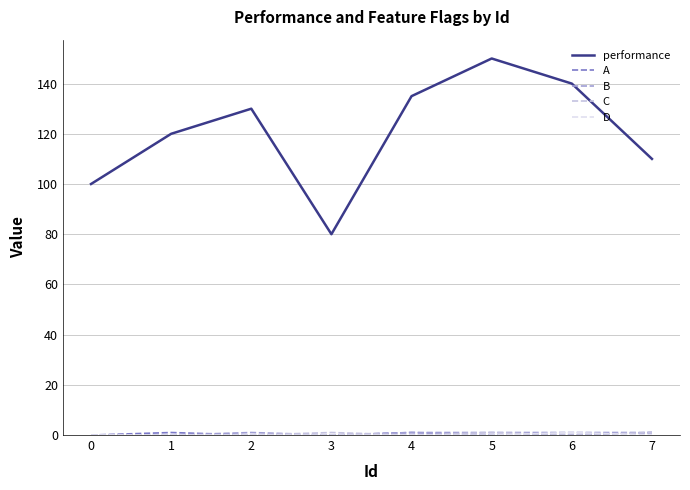

True or false: performance has a value of 140 at 6.

True